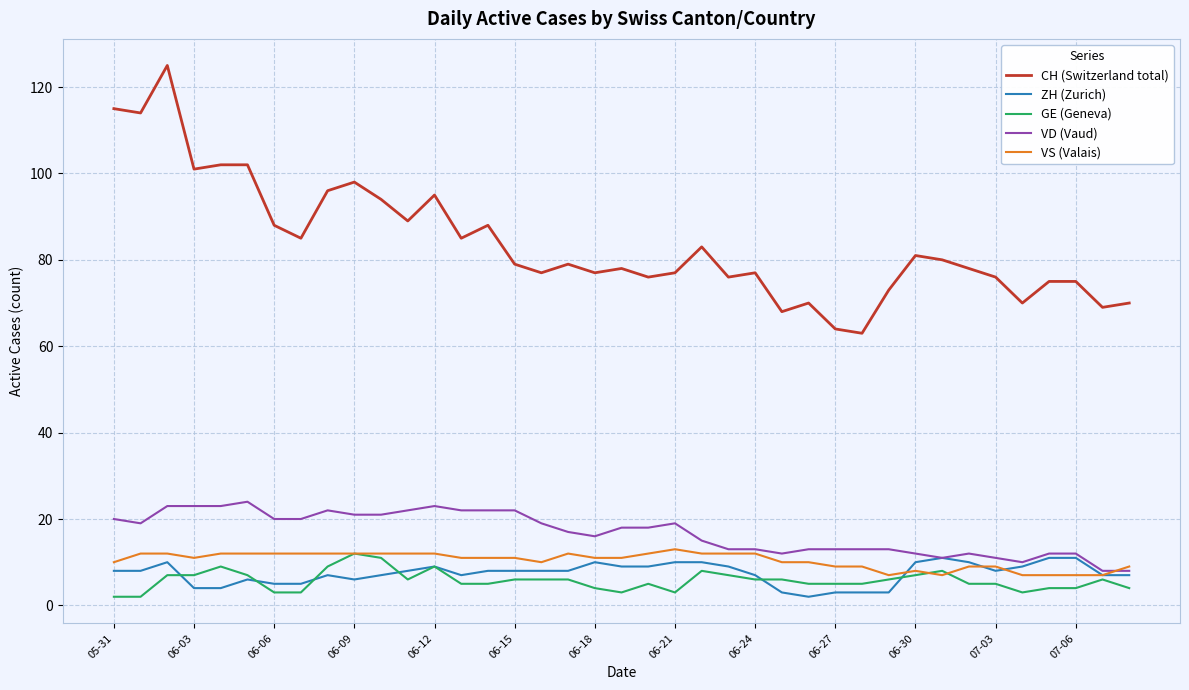

True or false: CH (Switzerland total) and VS (Valais) cross at least once.

False